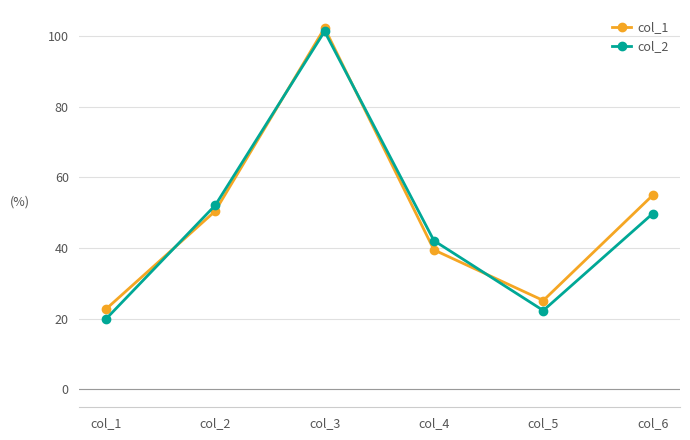

What is the total value across all series at col_3?

203.5